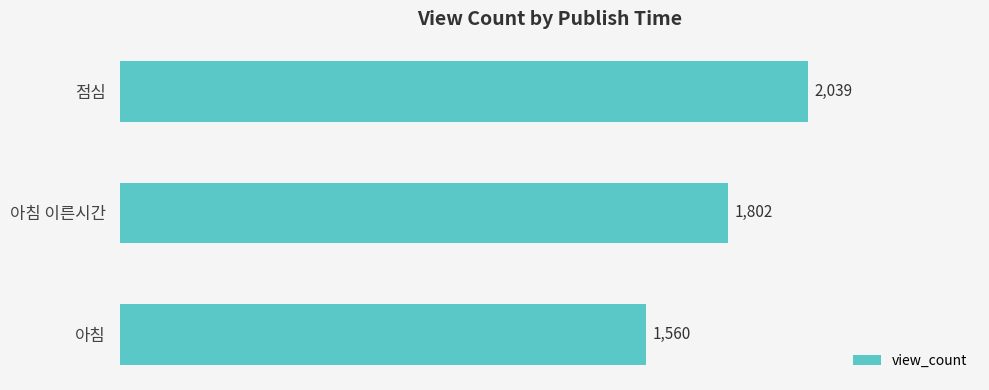

Rank the categories by value from lowest to highest.

아침, 아침 이른시간, 점심